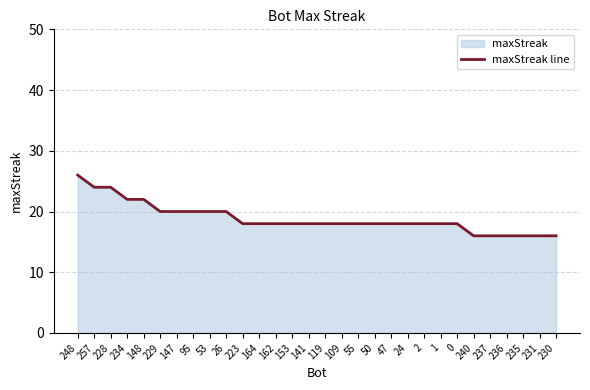

What is the label of the 13th point from the left?

162